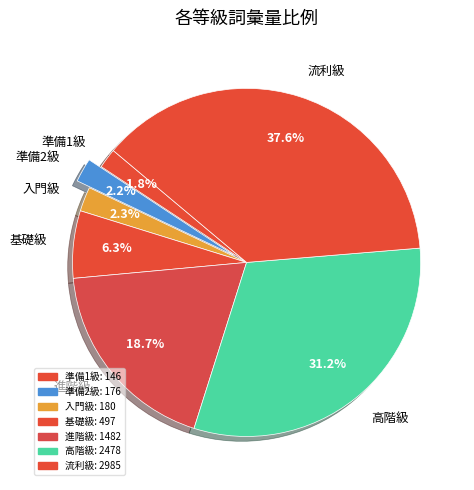

What is the ratio of the value at 基礎級 to the value at 進階級?

0.3